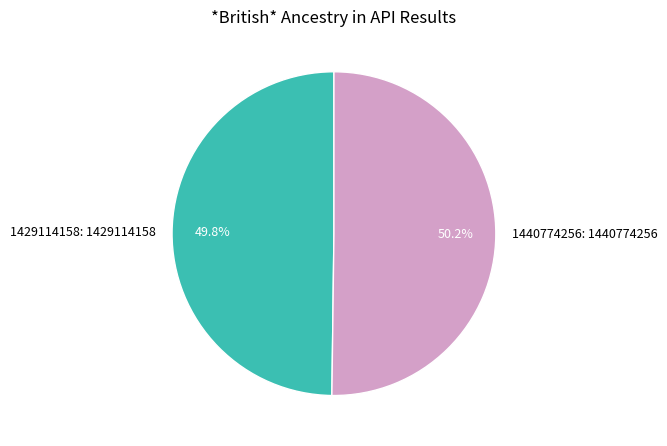

What percentage is the 1440774256 slice, to the nearest percent?

50%